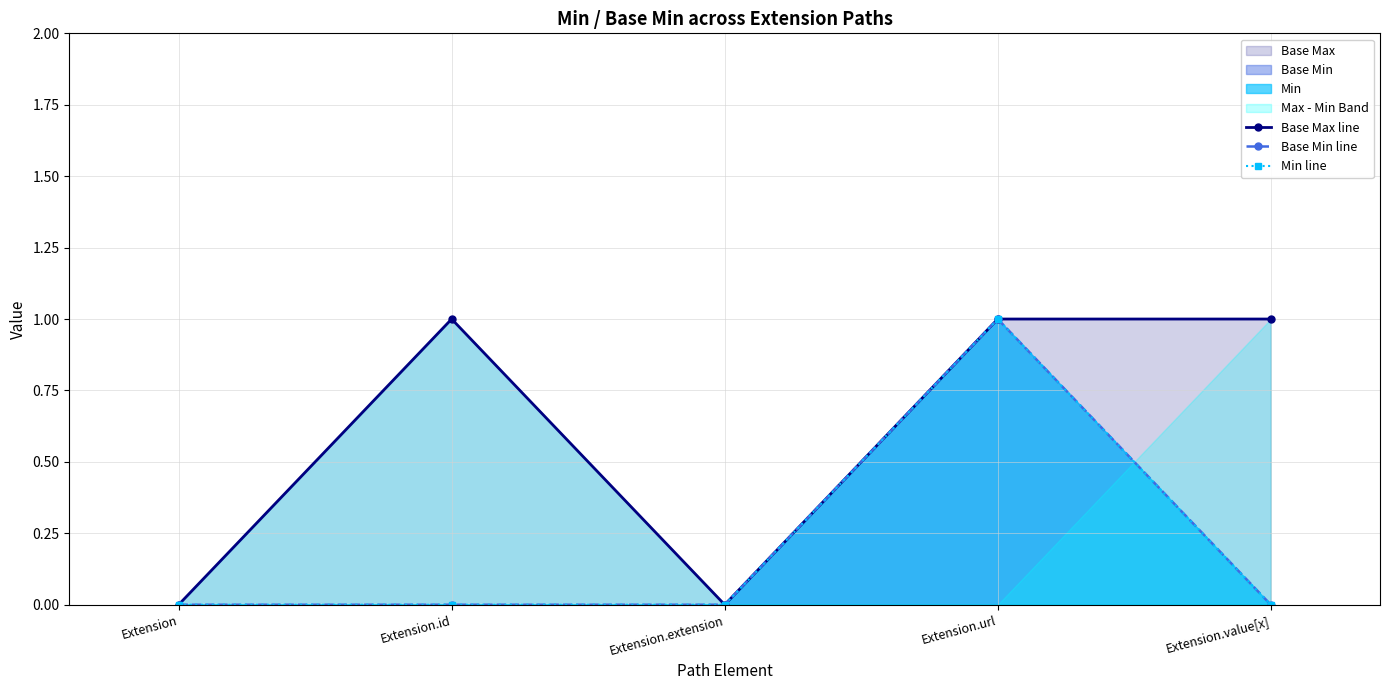

True or false: Min line and Base Max line intersect in this chart.

False